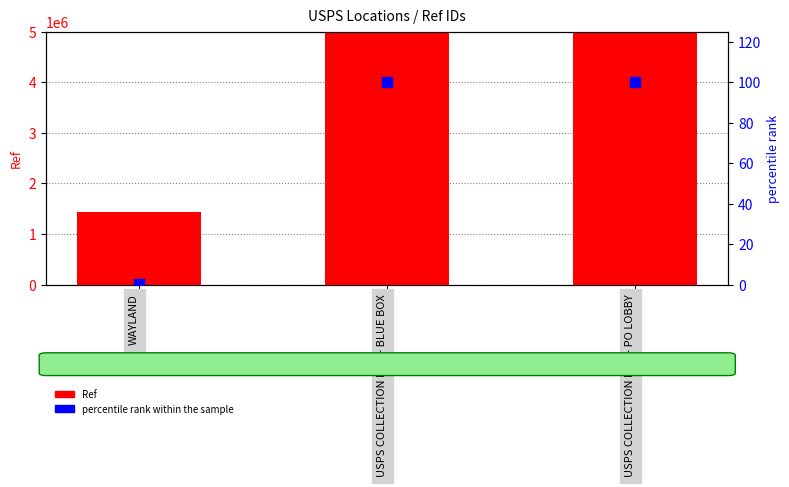

At which category is the sum across all series the highest?

USPS COLLECTION BOX - PO LOBBY